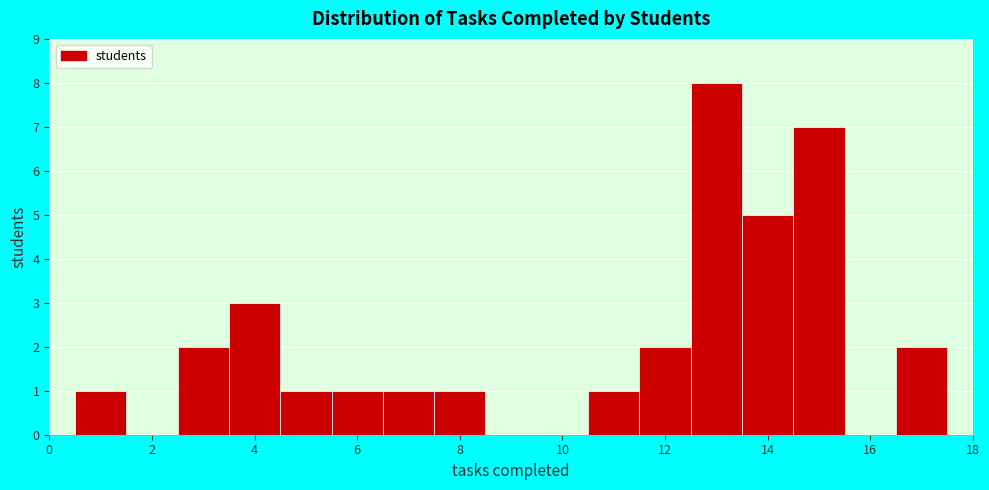

How tall is the bar that spans 6.5 to 7.5 on the x-axis? Neither the bar edges nor the heights are printed on the chart, so give them approximately, as read against the axes.

1